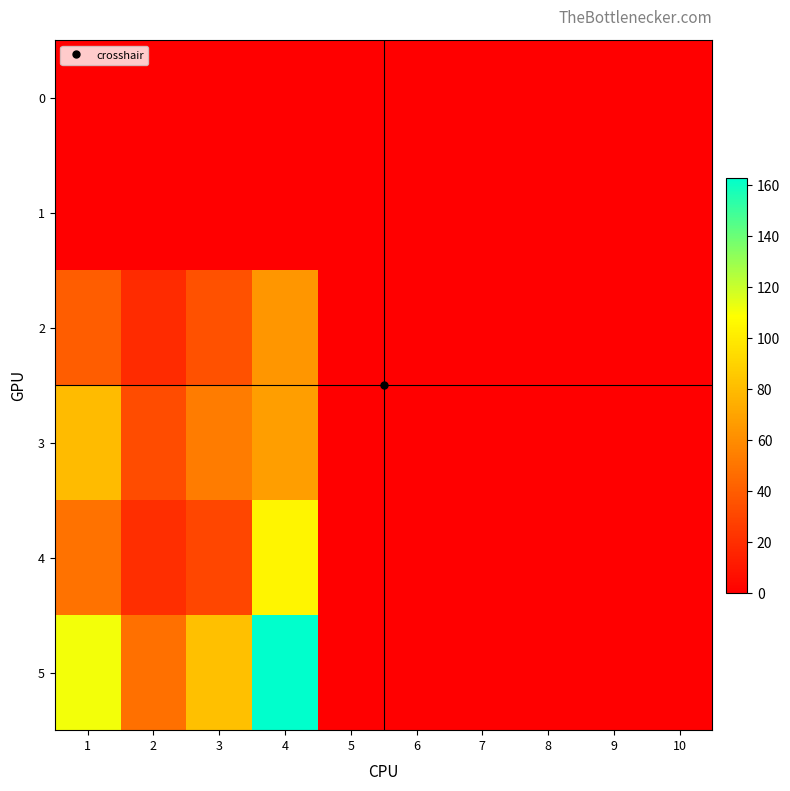

Which series has the largest range (max minus min)?

5